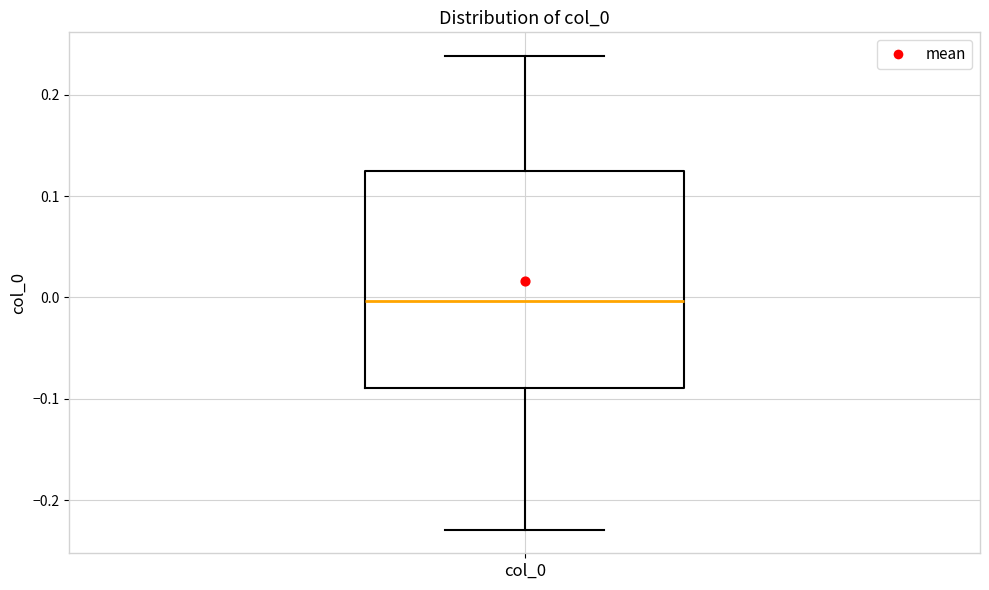

Where does the median line of the box for col_0 sit on the y-axis? The values are not printed on the chart, so give them approximately, as read against the axis.

0.00